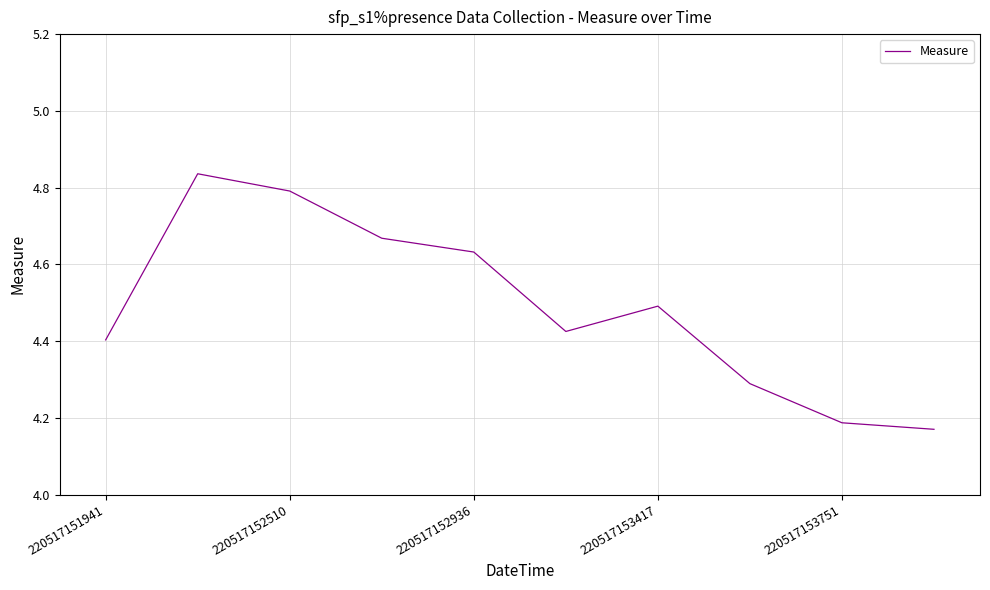

What is the ratio of the value at 220517152936 to the value at 220517153751?

1.1